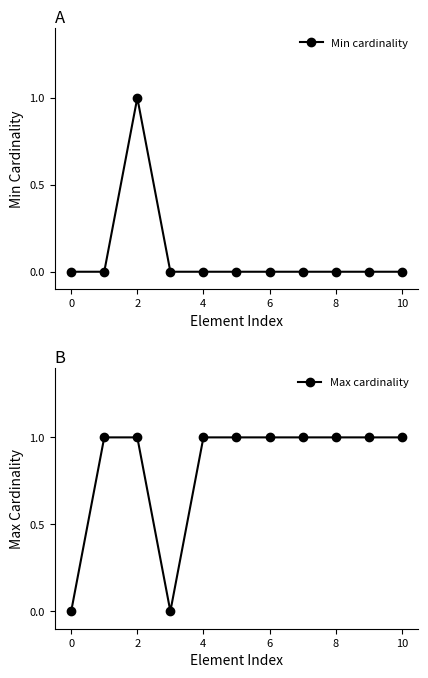

What are all the series names shown in the legend?

Min cardinality, Max cardinality